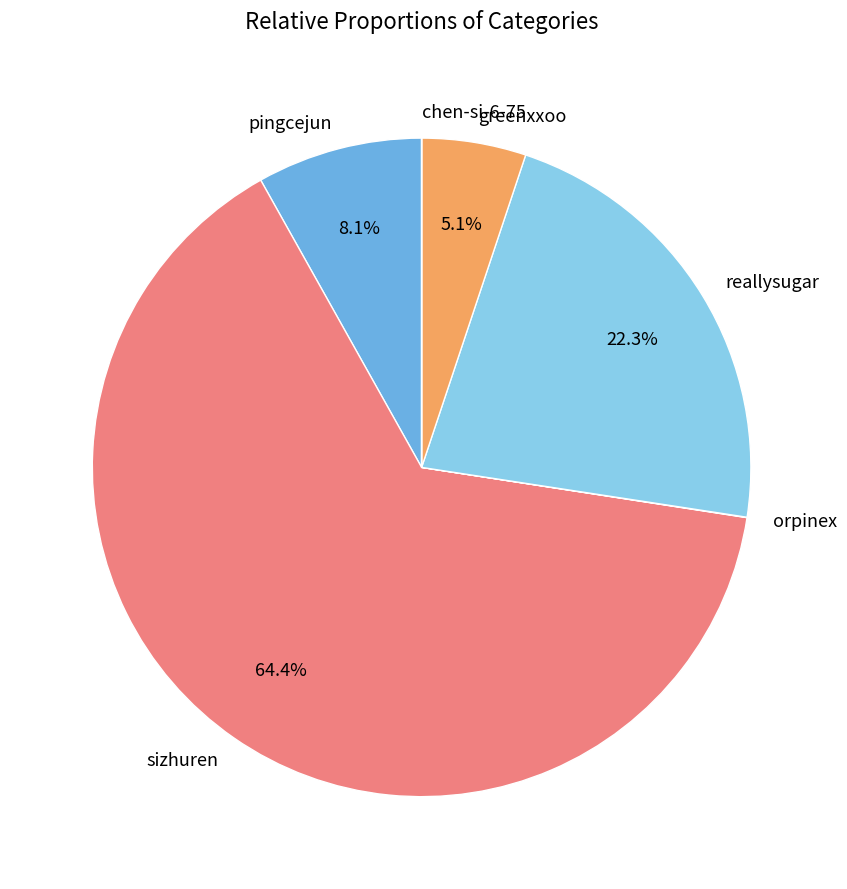

What is the largest slice in the pie chart?

sizhuren